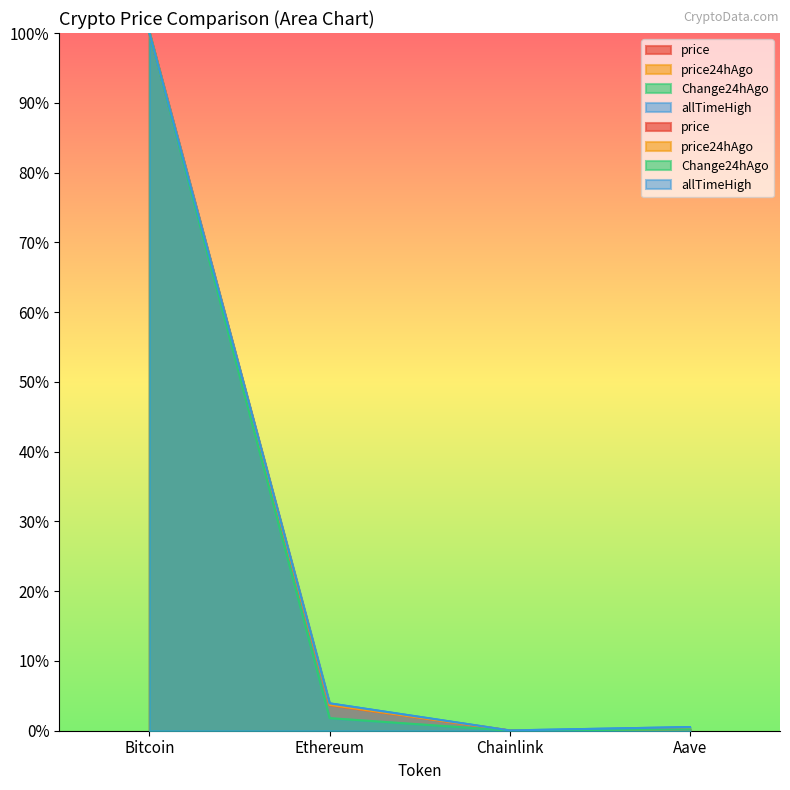

List the series in order of their peak value, highest first.

price, price24hAgo, Change24hAgo, allTimeHigh